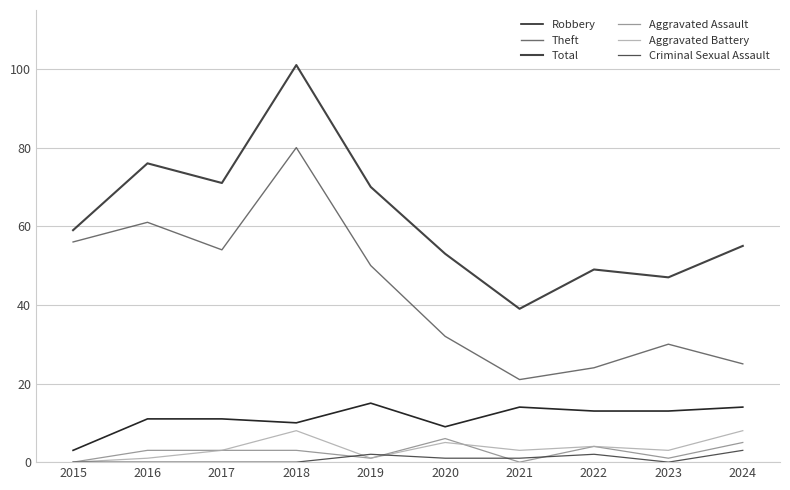

Where does the Total series first go above 59?

2016